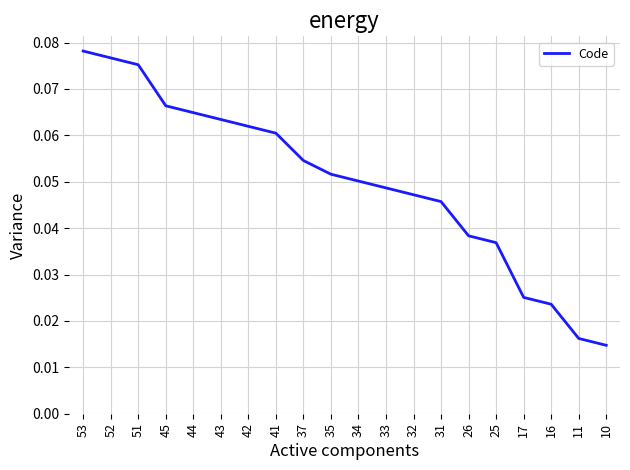

Between 45 and 25, which is larger?

45